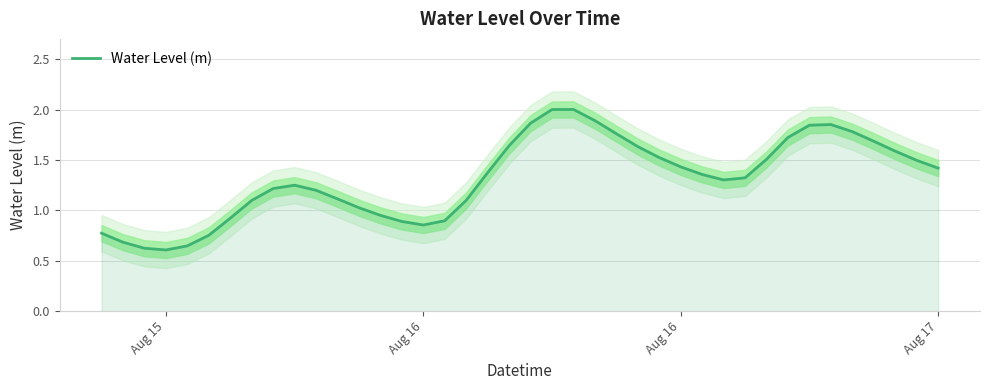

Does the chart display data point markers on the line(s)?

No